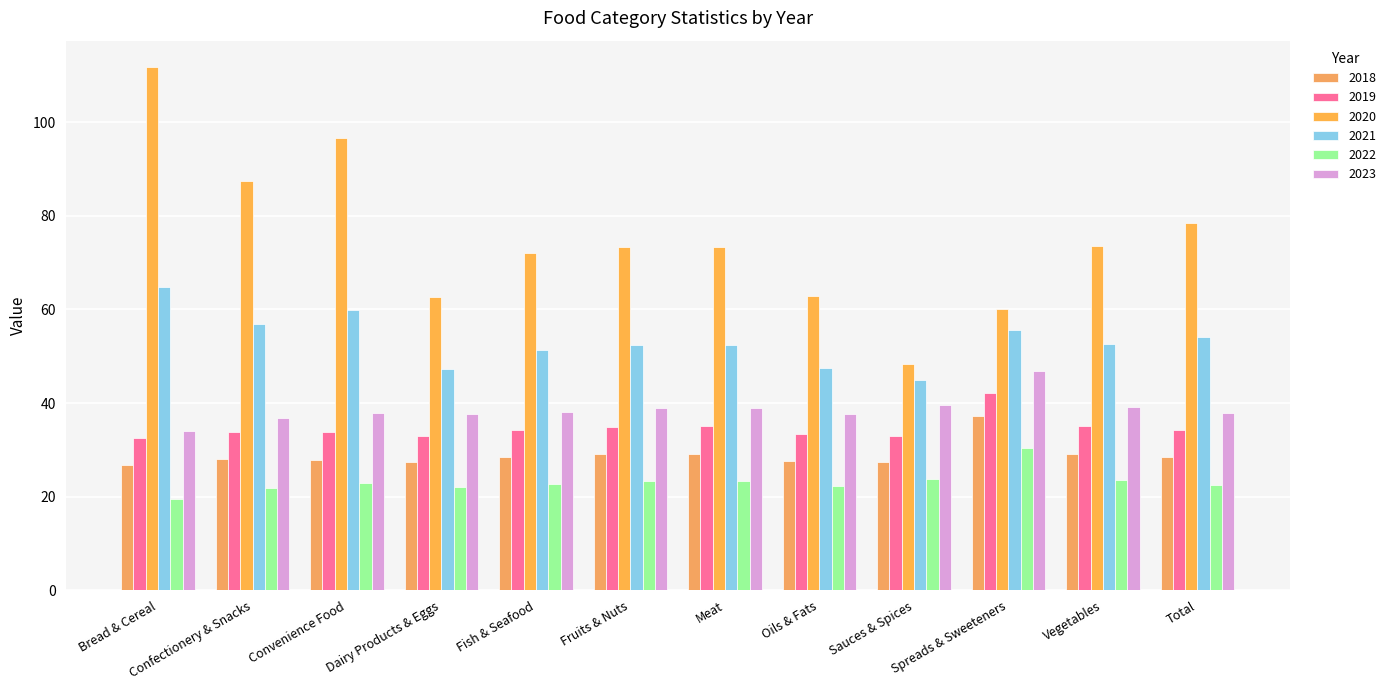

At how many categories does at least one series exceed 110?

1